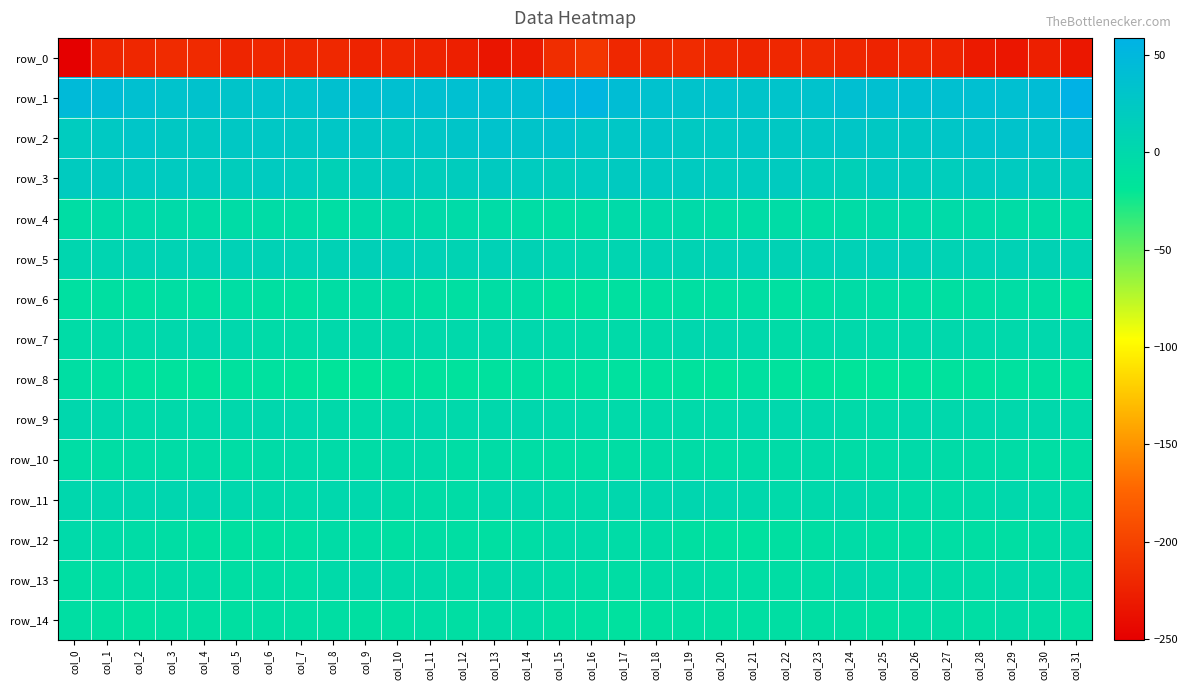

What is the greatest value displayed?

58.6